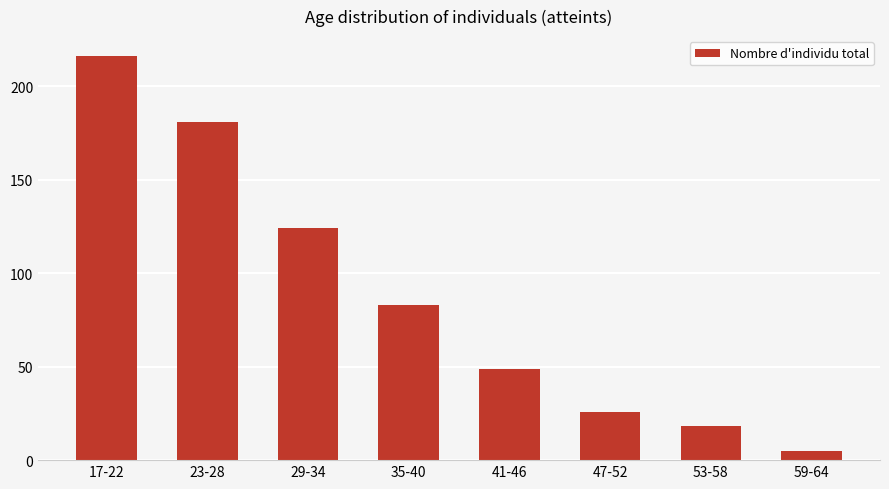

At which category does the chart reach its peak across all series?

17-22